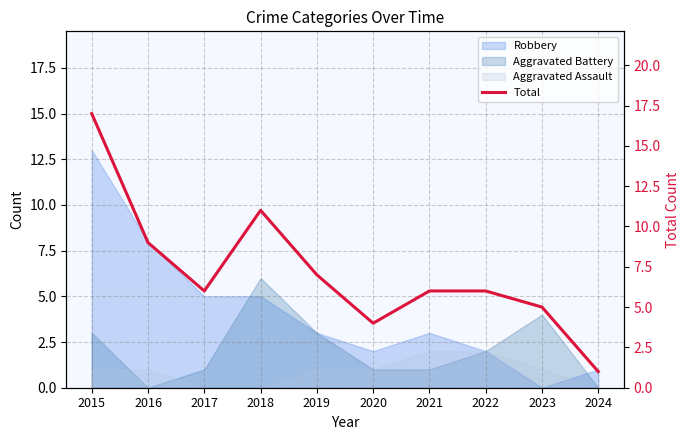

What is the difference between the second highest and minimum values?

10